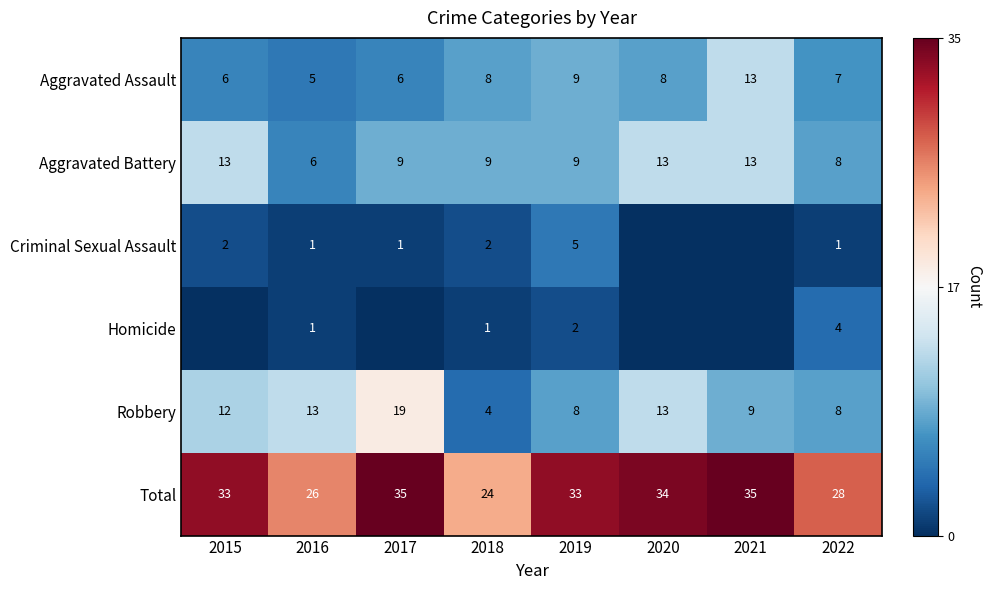

What is the sum of the Aggravated Battery values at 2021 and 2018?

22